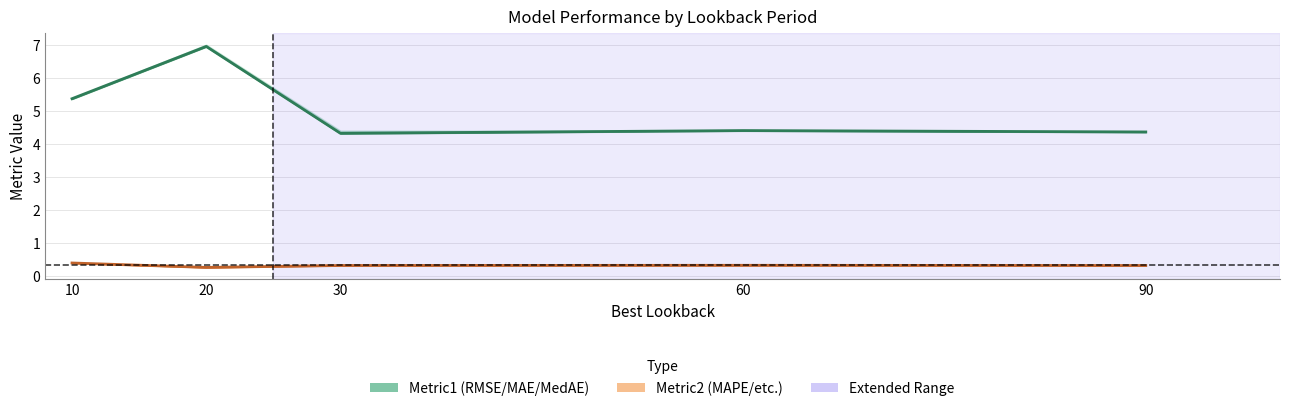

Which label corresponds to the smallest value in the chart?

20